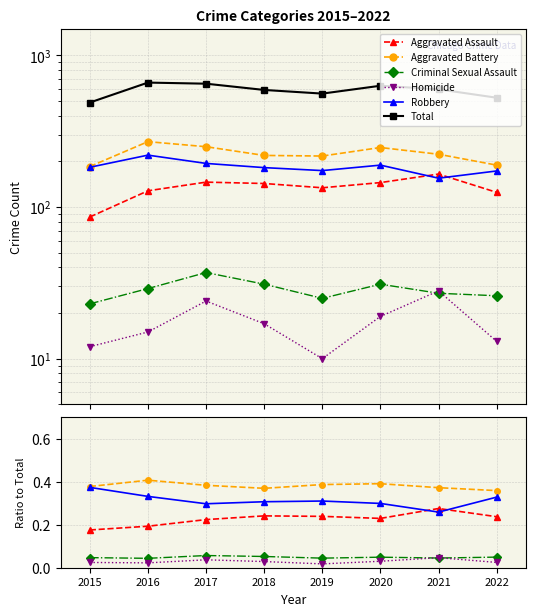

Where is the first local minimum for Total?

2019